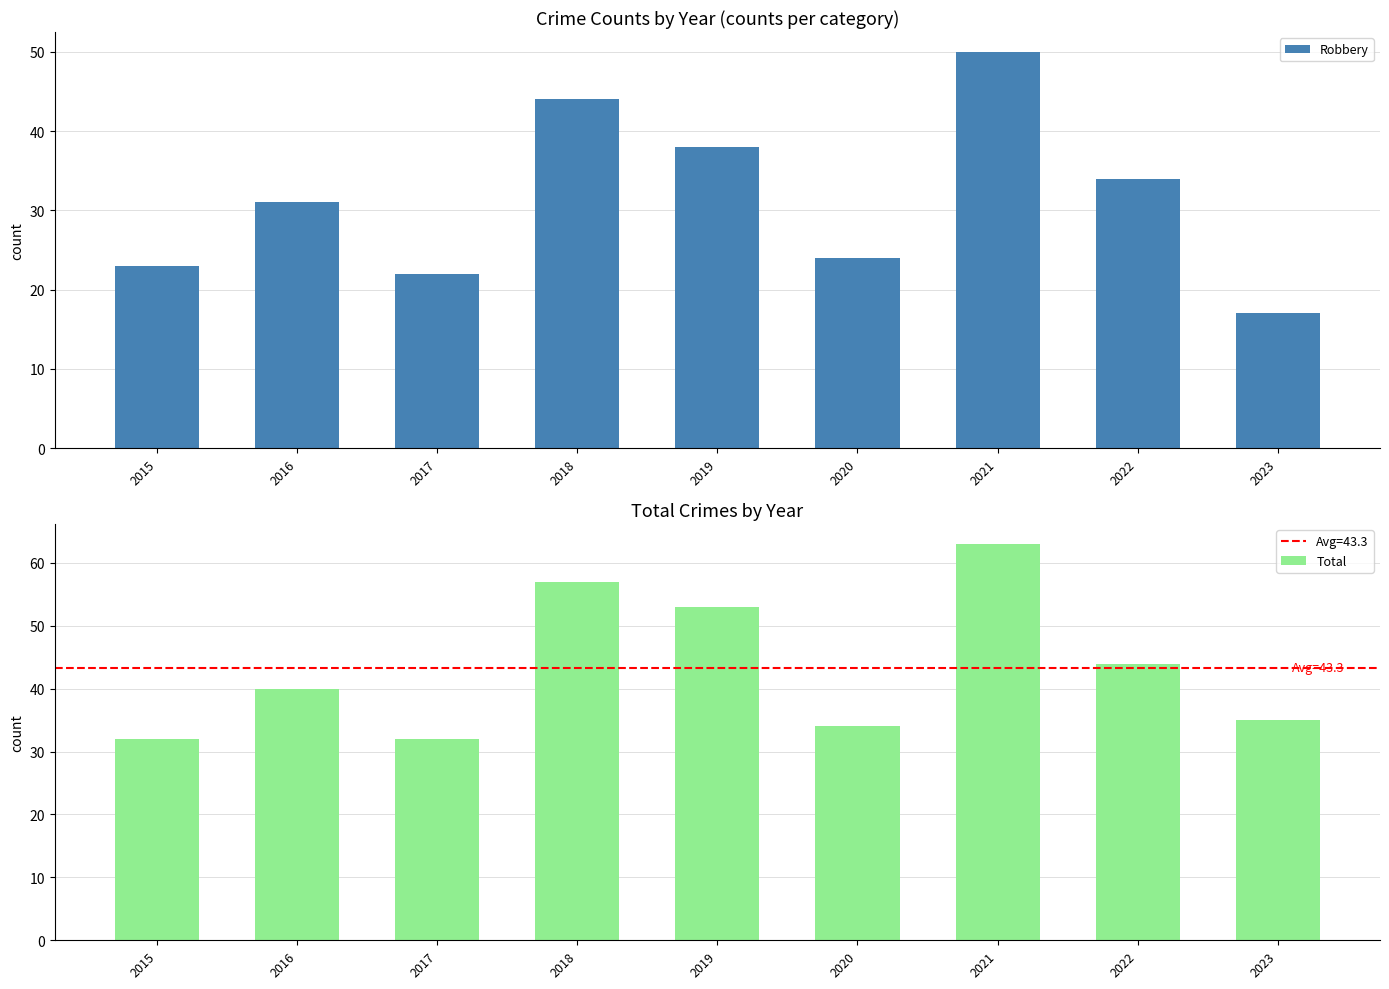

Between 2023 and 2015, which is larger?

2015